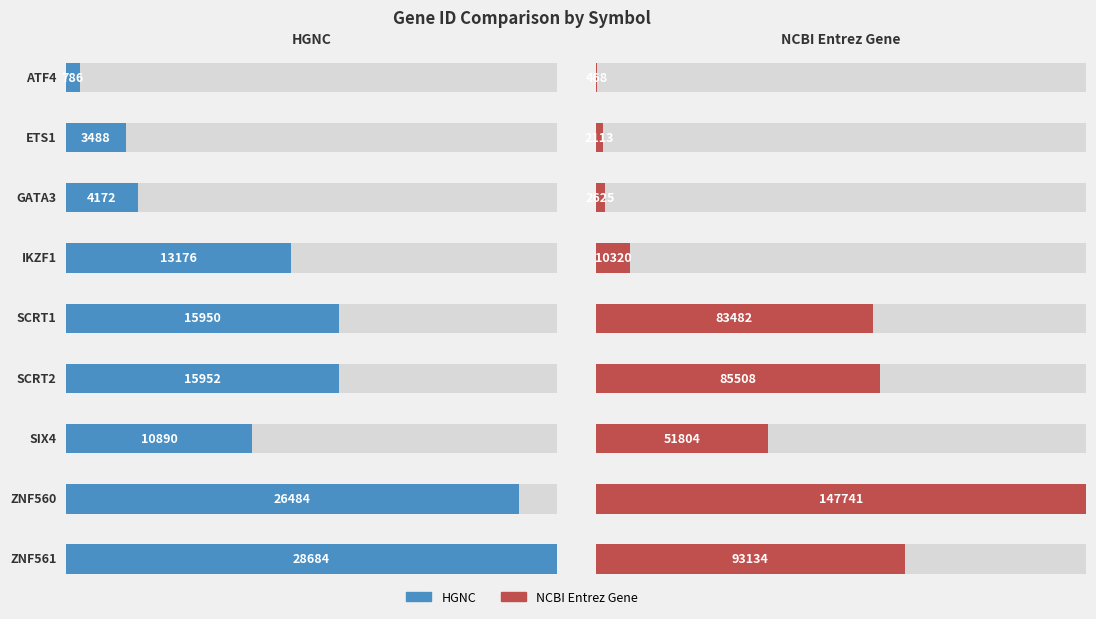

How many bars are there in total?

18